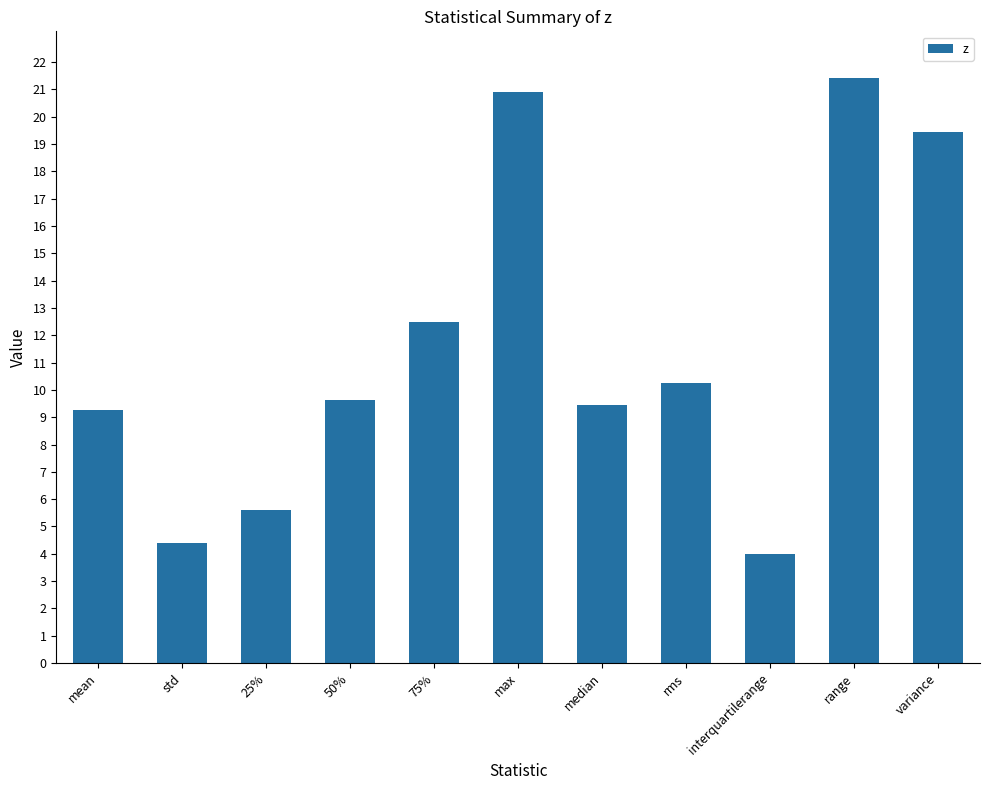

What is the sum of the values at median and 50%?

19.1